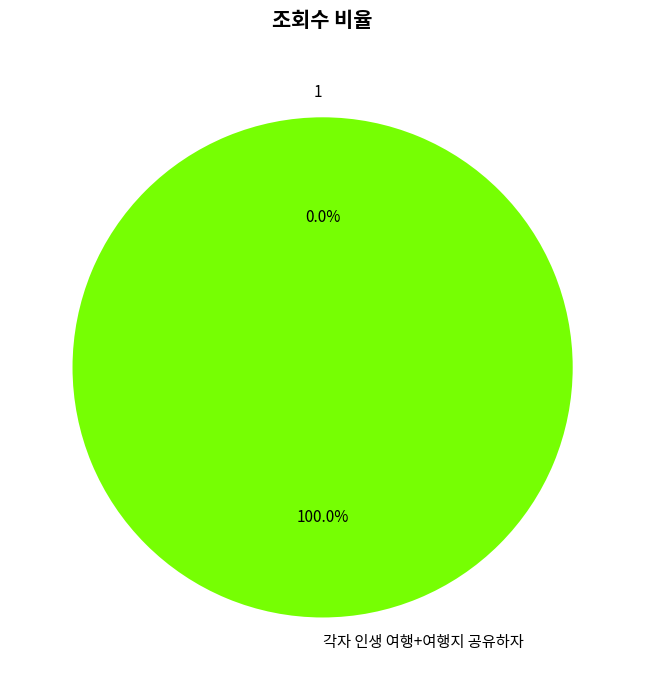

Rank the categories by value from highest to lowest.

각자 인생 여행+여행지 공유하자, 1